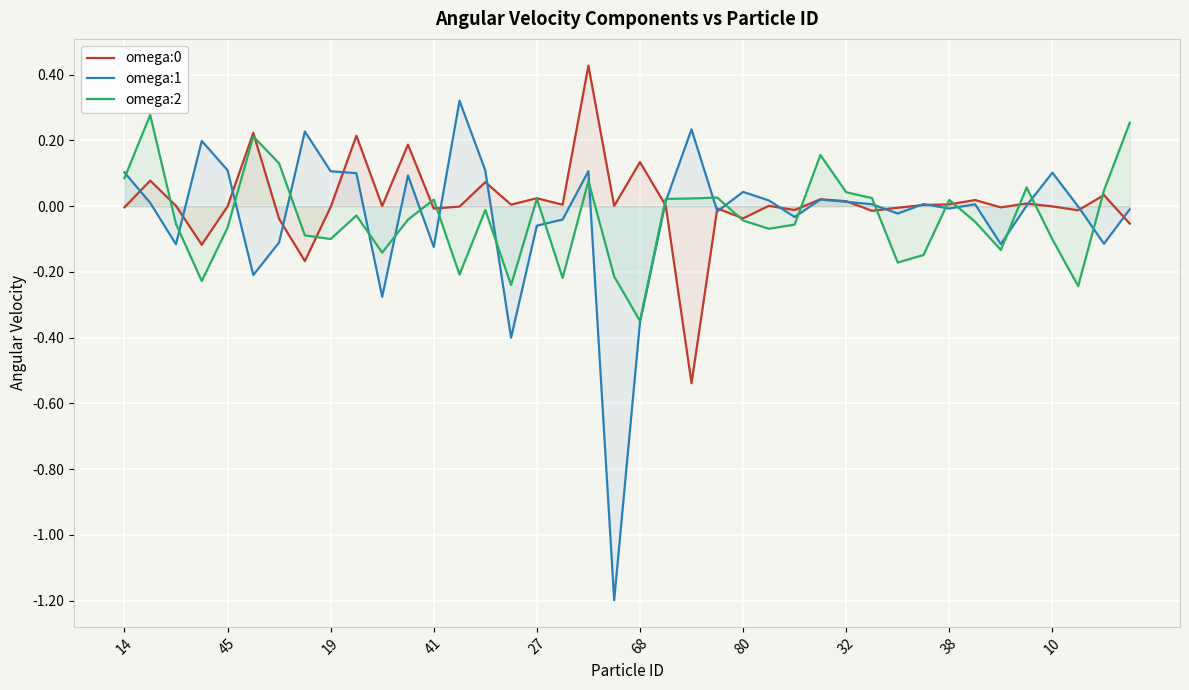

The omega:1 series shows 0.1 at 14. True or false?

True